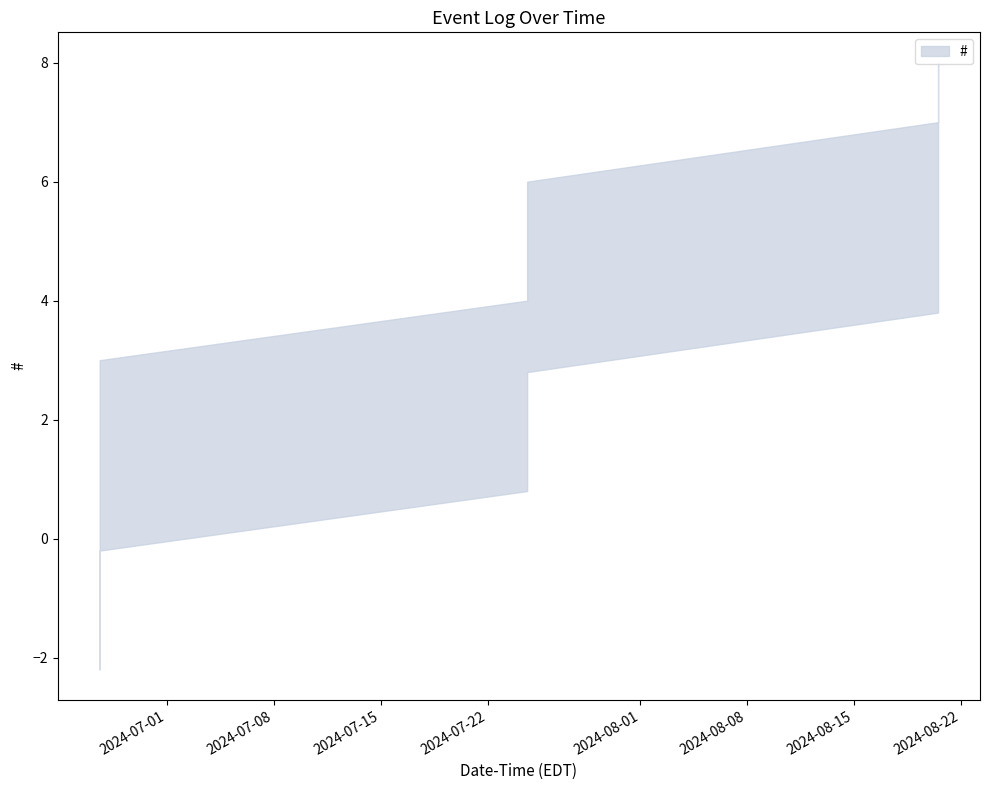

Is it true that the value at 2024-08-20 12:03:14 is 7?

True